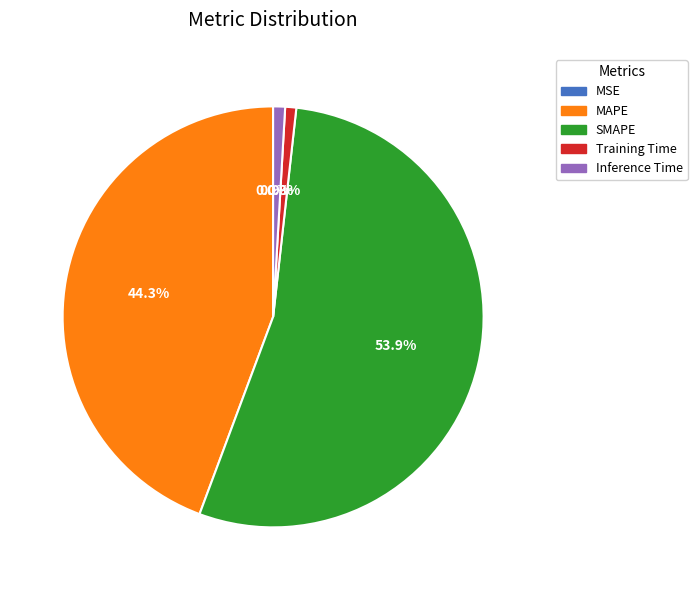

What is the largest slice in the pie chart?

SMAPE